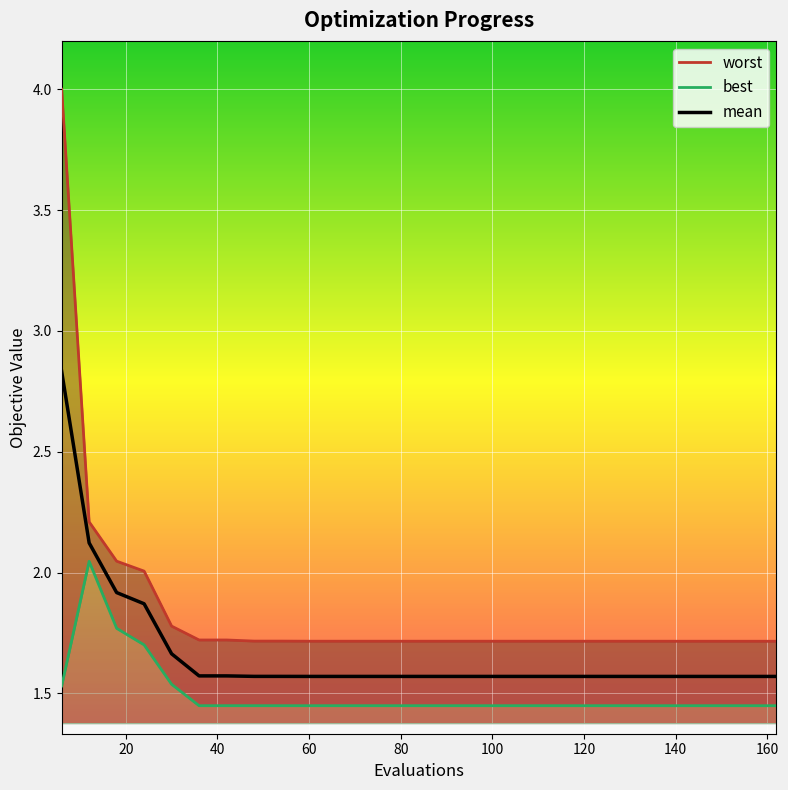

Which series has the widest spread of values?

worst